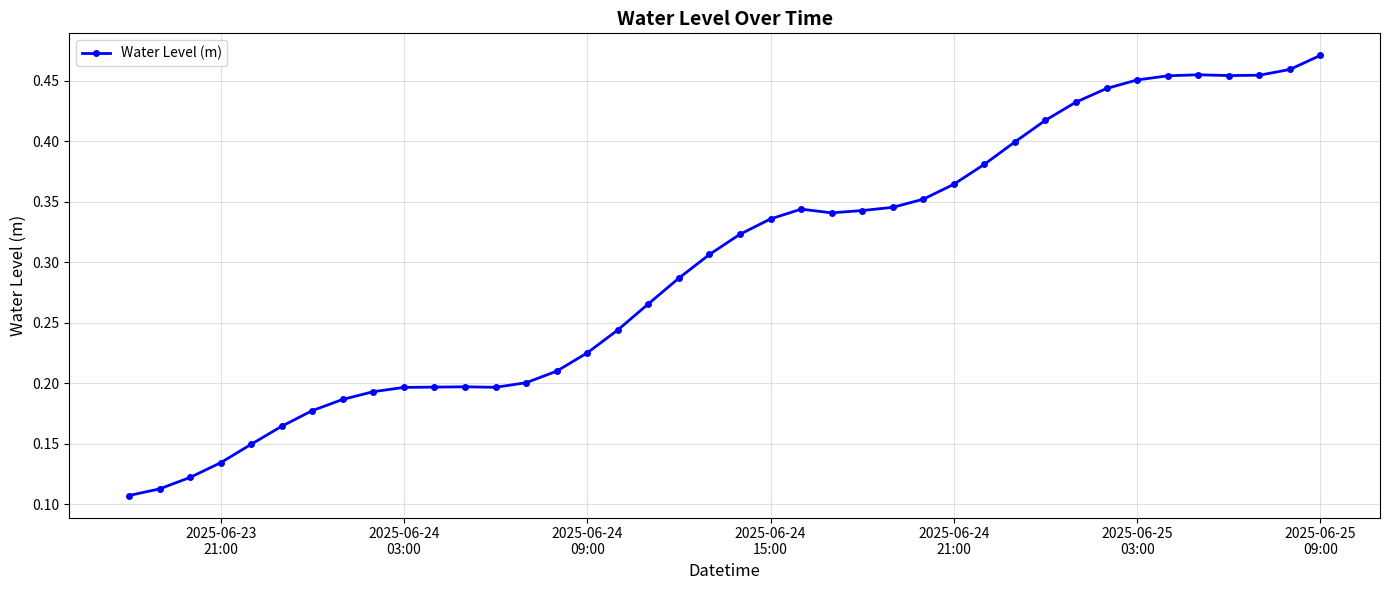

Count the values in the range 0 to 1.

40